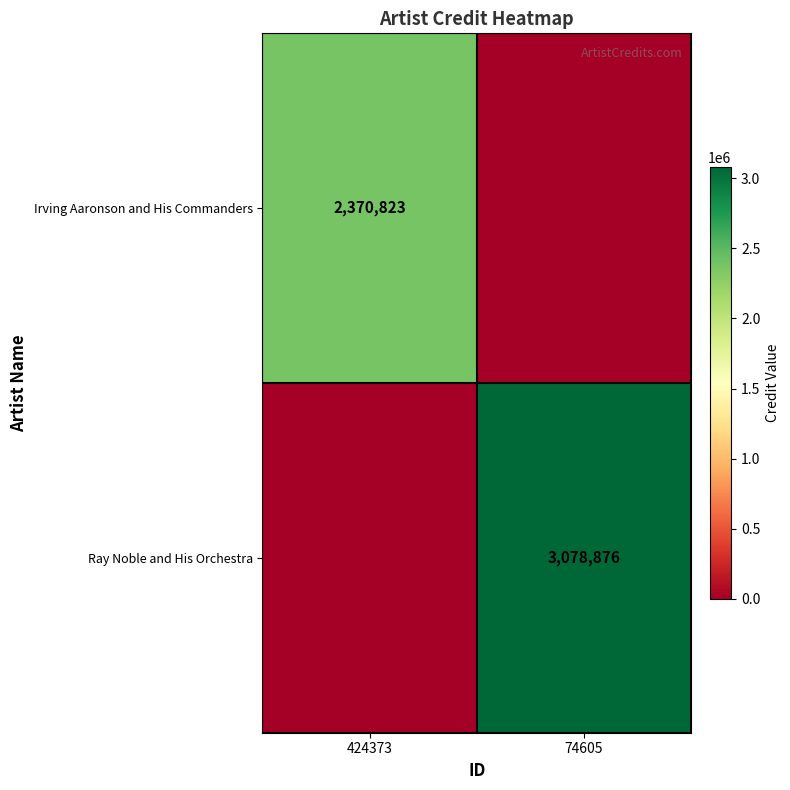

True or false: Irving Aaronson and His Commanders has a value of 2370823 at 424373.

True